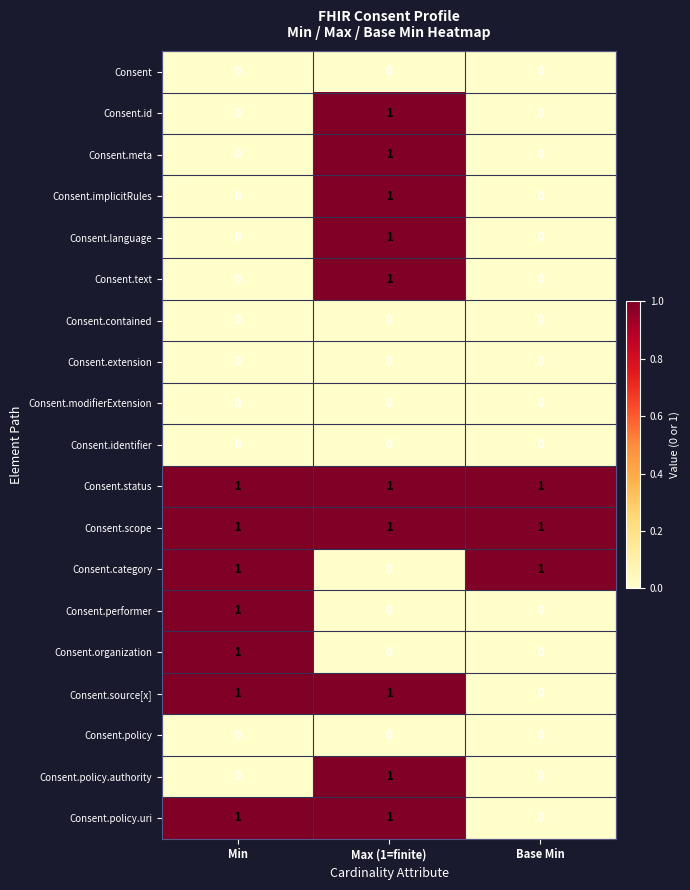

At how many categories does at least one series exceed 0?

3